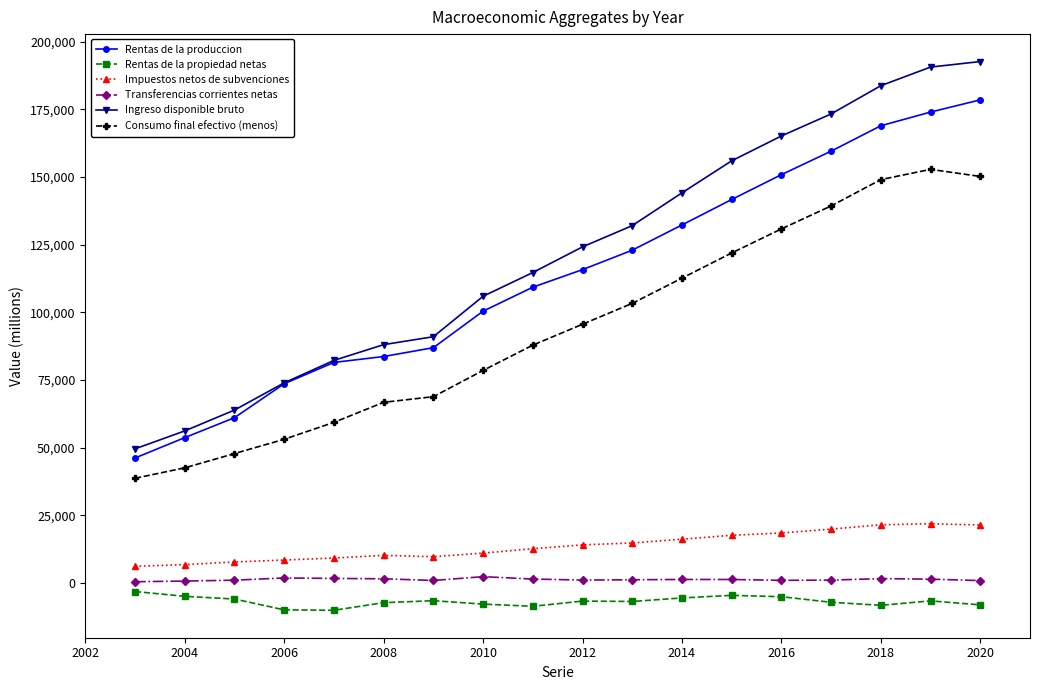

Does the chart have visible grid lines?

No